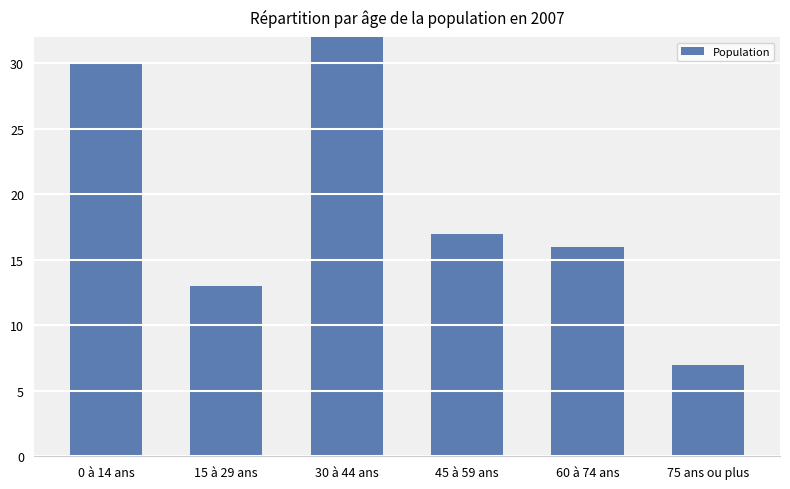

Where is the data nearest to the value 26?

0 à 14 ans